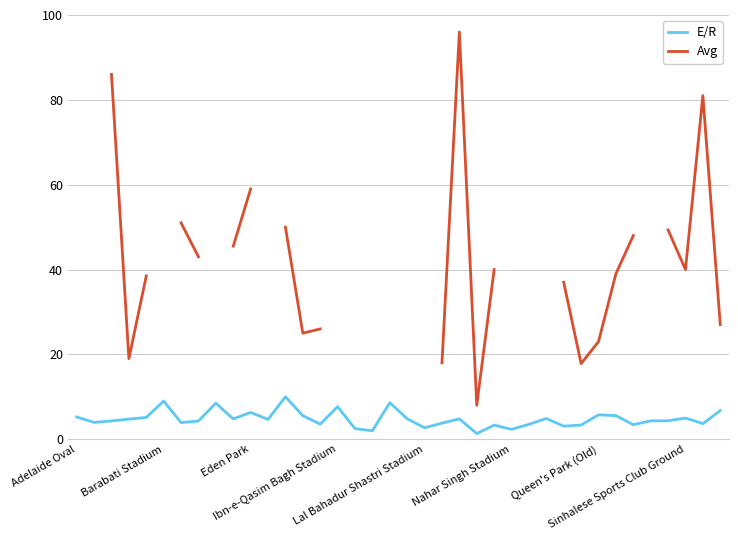

At which category is the sum across all series the highest?

22